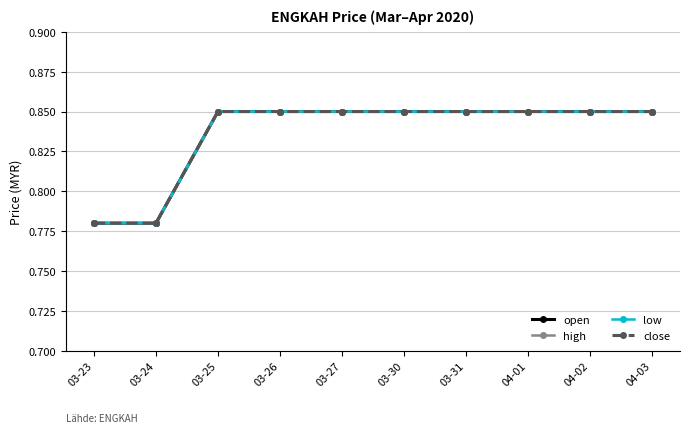

Does the chart have visible grid lines?

Yes